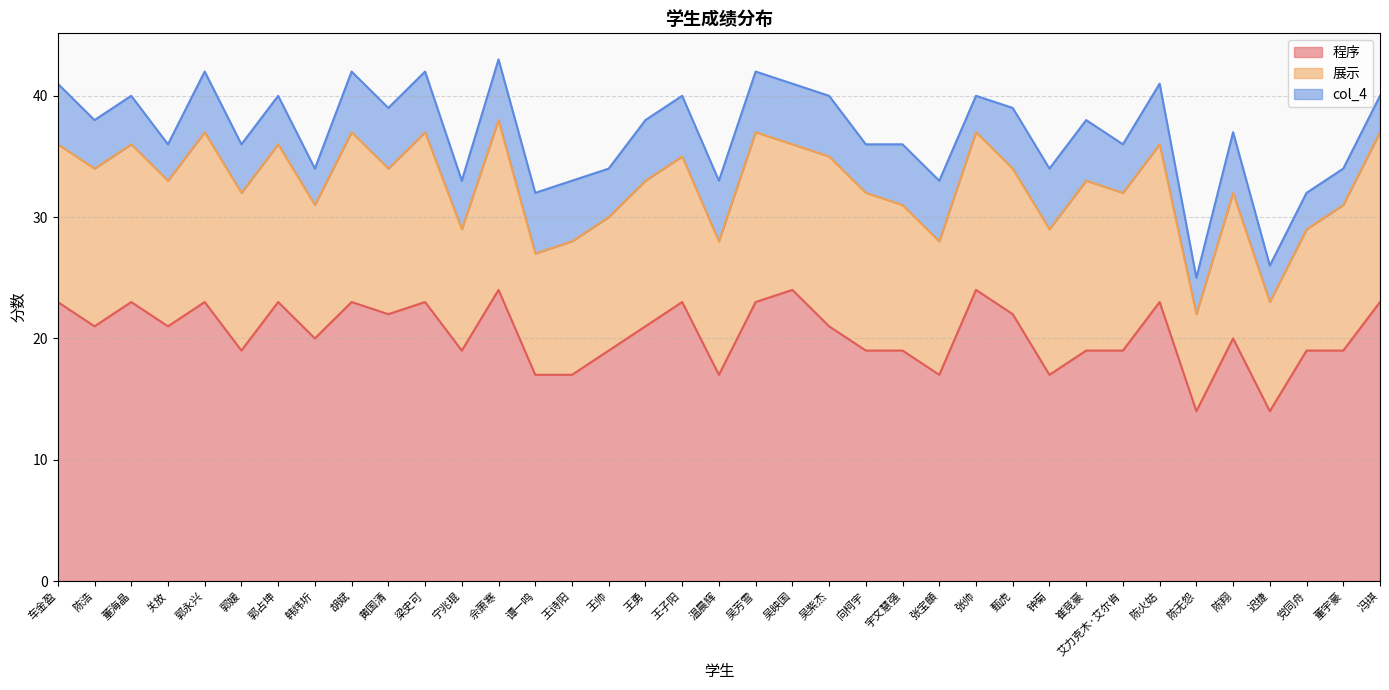

Rank the series at 宁兆琨 from lowest to highest value.

col_4, 展示, 程序